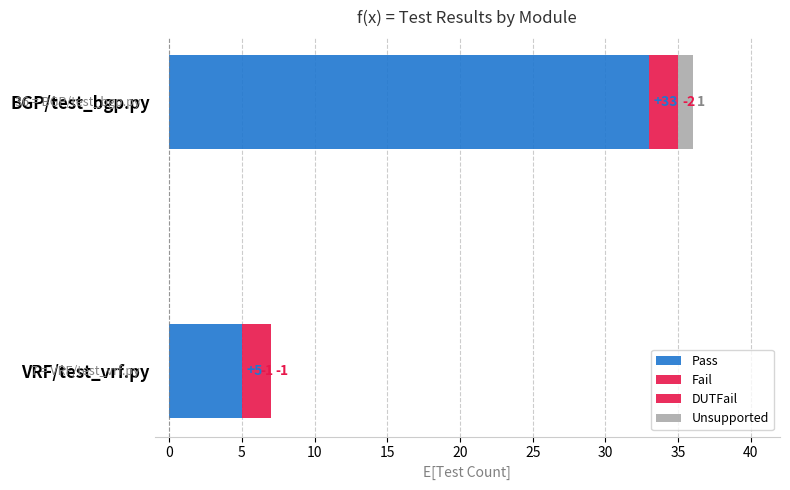

What is the sum of all Pass values?

38